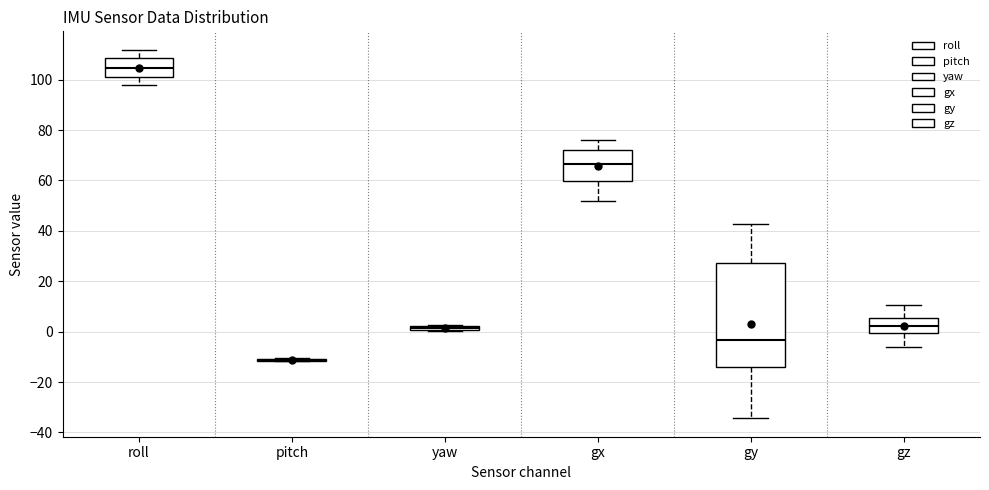

Comparing the boxes themselves (not the whiskers), which one is the tallest?

gy